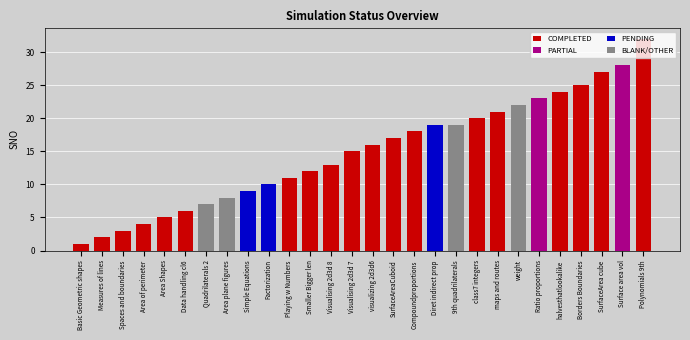

What is the average value of the COMPLETED series?

14